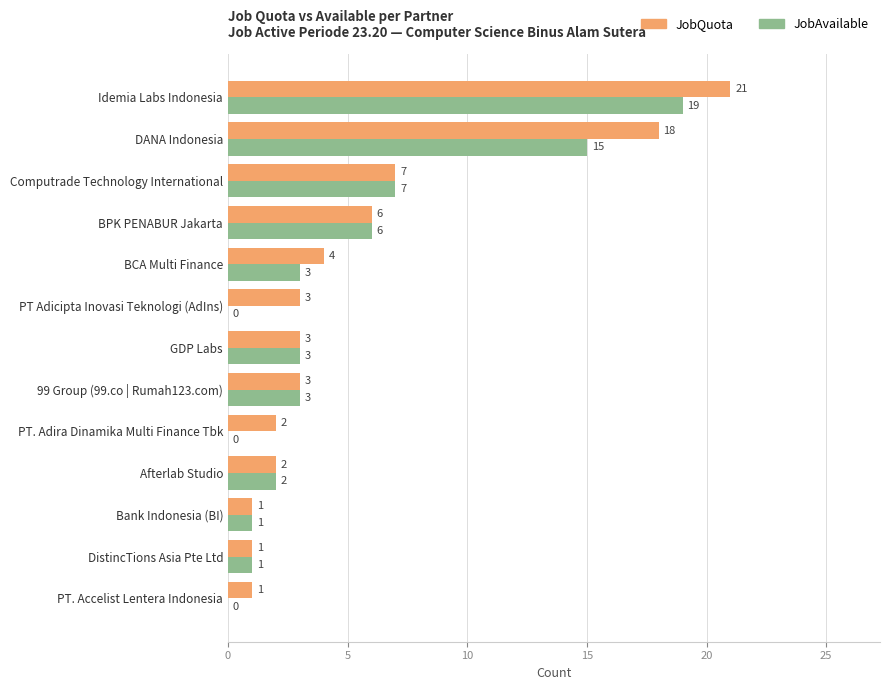

The value of JobAvailable at DANA Indonesia is 25. True or false?

False